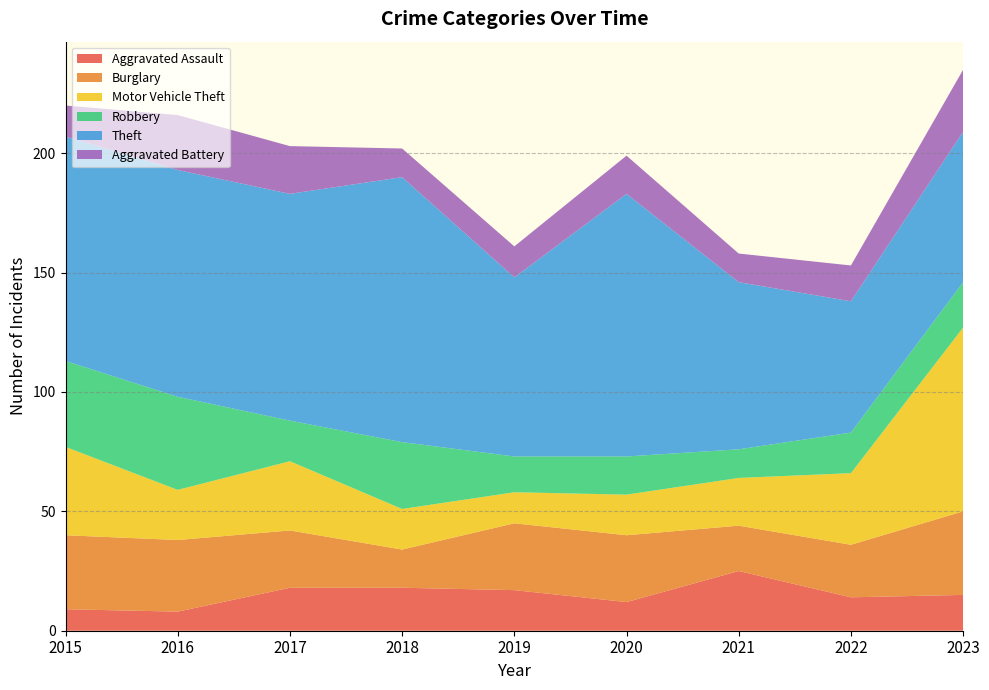

Reading left to right, extract all data points from this chart.

Aggravated Assault: 2015=9	2016=8	2017=18	2018=18	2019=17	2020=12	2021=25	2022=14	2023=15
Burglary: 2015=31	2016=30	2017=24	2018=16	2019=28	2020=28	2021=19	2022=22	2023=35
Motor Vehicle Theft: 2015=37	2016=21	2017=29	2018=17	2019=13	2020=17	2021=20	2022=30	2023=77
Robbery: 2015=36	2016=39	2017=17	2018=28	2019=15	2020=16	2021=12	2022=17	2023=19
Theft: 2015=94	2016=95	2017=95	2018=111	2019=75	2020=110	2021=70	2022=55	2023=63
Aggravated Battery: 2015=13	2016=23	2017=20	2018=12	2019=13	2020=16	2021=12	2022=15	2023=26